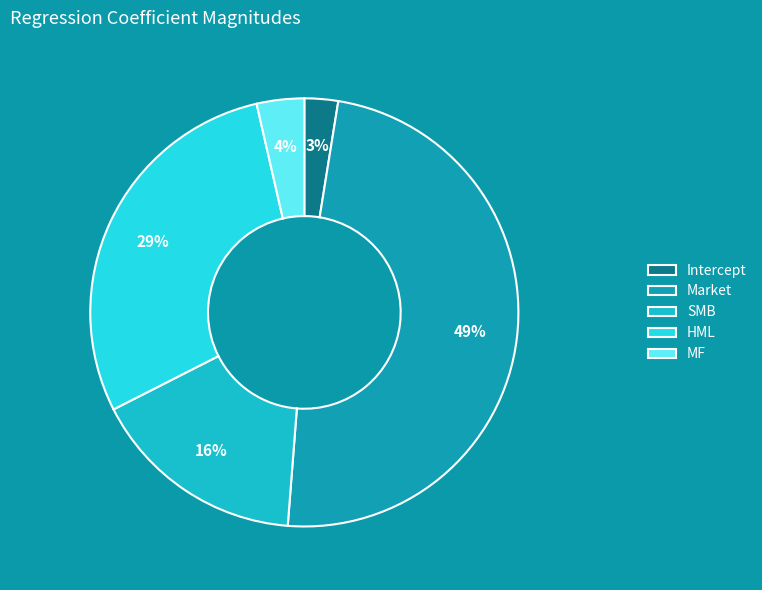

To the nearest percent, what is the average slice percentage?

20%